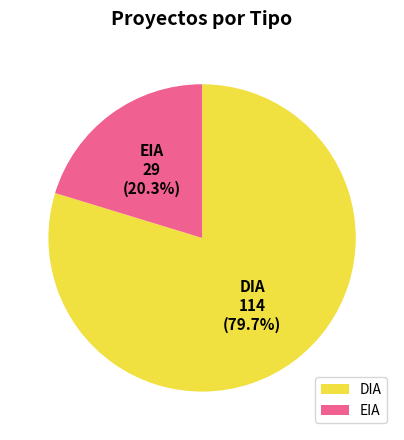

To the nearest percent, what is the combined percentage of DIA and EIA?

100%